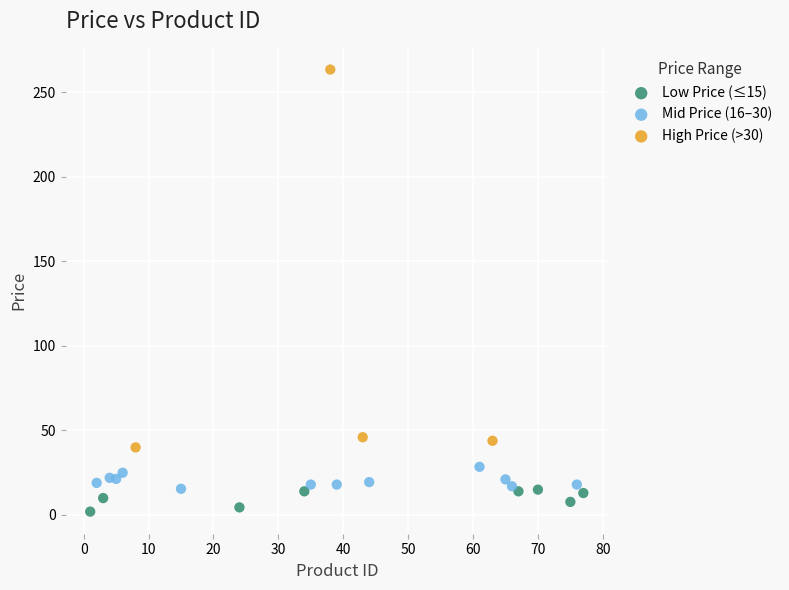

Which series has the largest Y range (max minus min)?

High Price (>30)